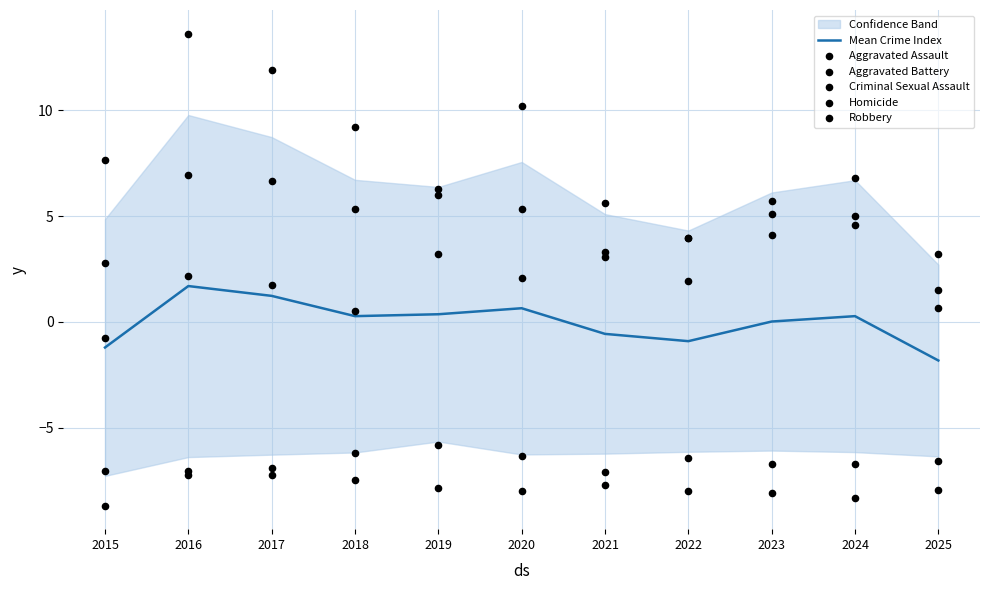

At which category is the sum across all series the highest?

2016